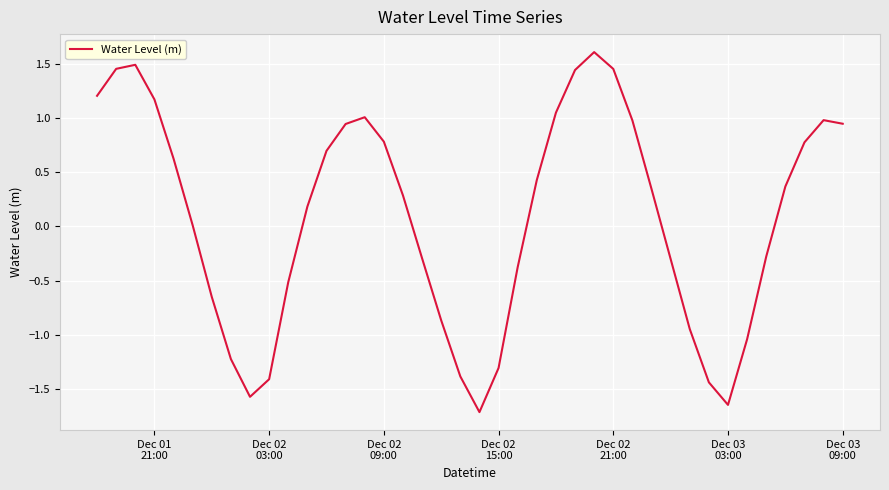

What is the difference between the maximum and minimum values?

3.3